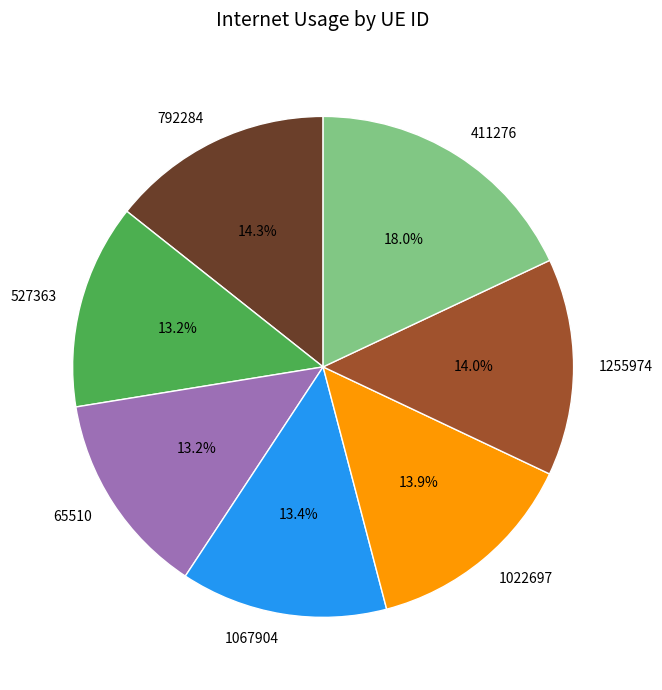

What is the largest slice in the pie chart?

411276